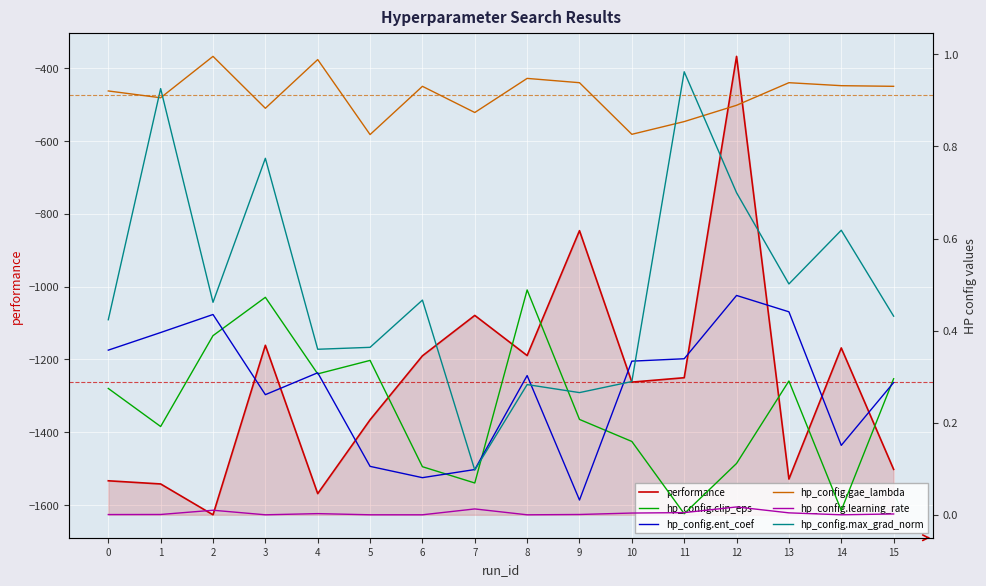

What is the value of the performance point at the 7th from the left?

-1190.2